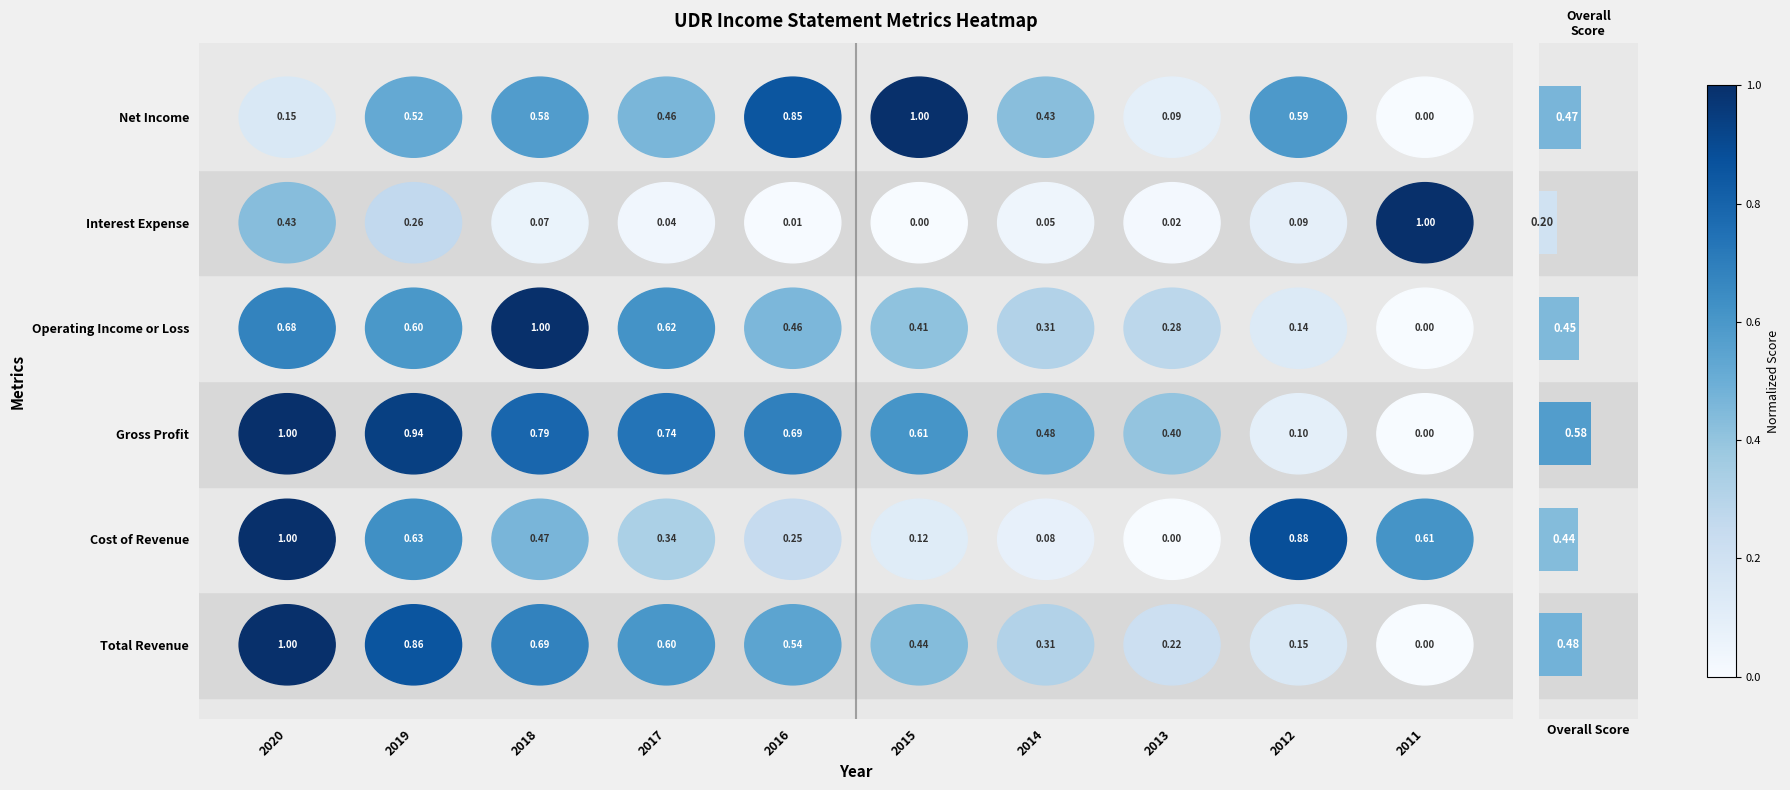

What is the smallest value displayed?

0.2